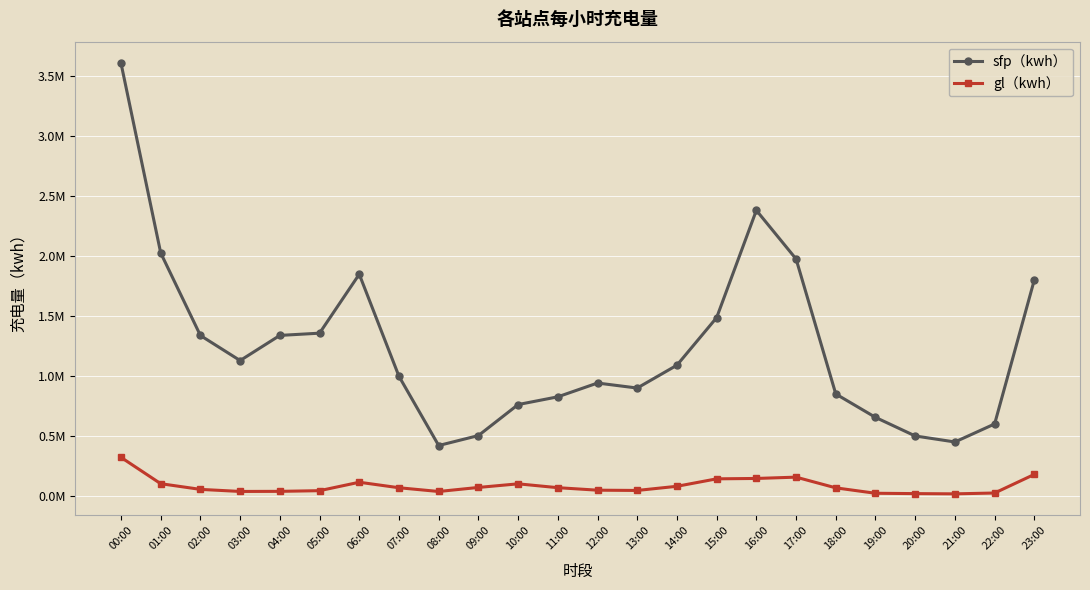

Does the chart have visible grid lines?

Yes